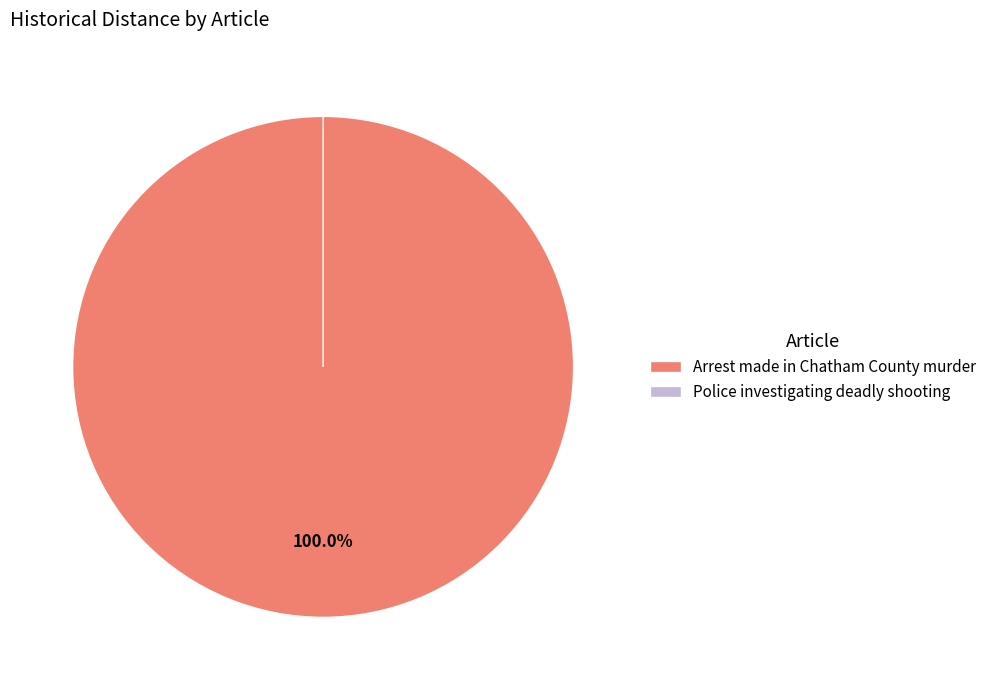

Is it true that Arrest made in Chatham County murder is 88% of the pie?

False